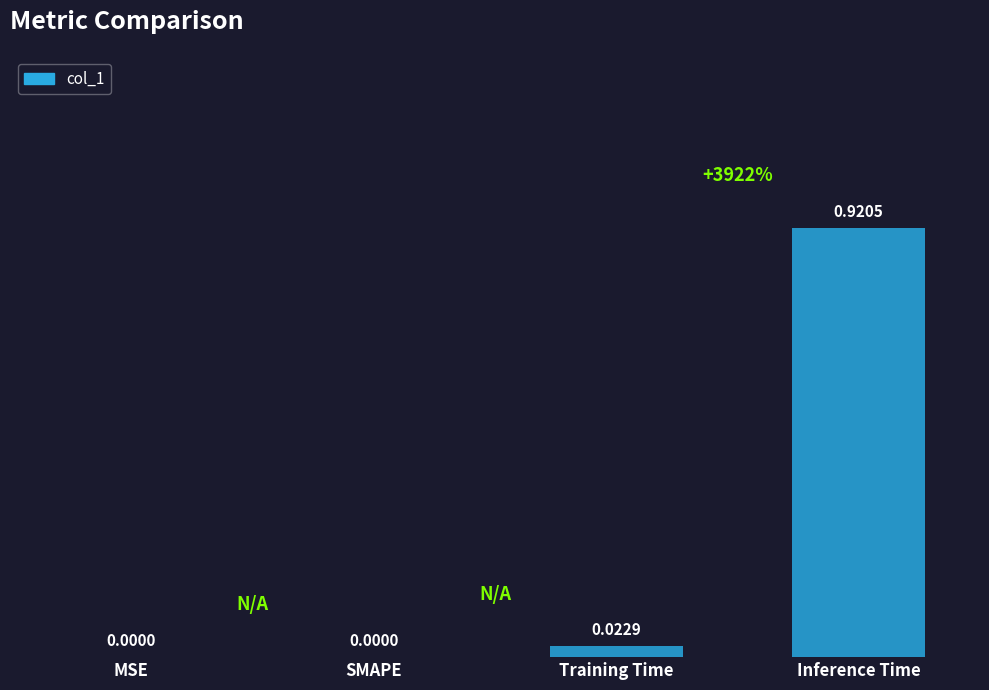

Which label corresponds to the largest value in the chart?

Inference Time